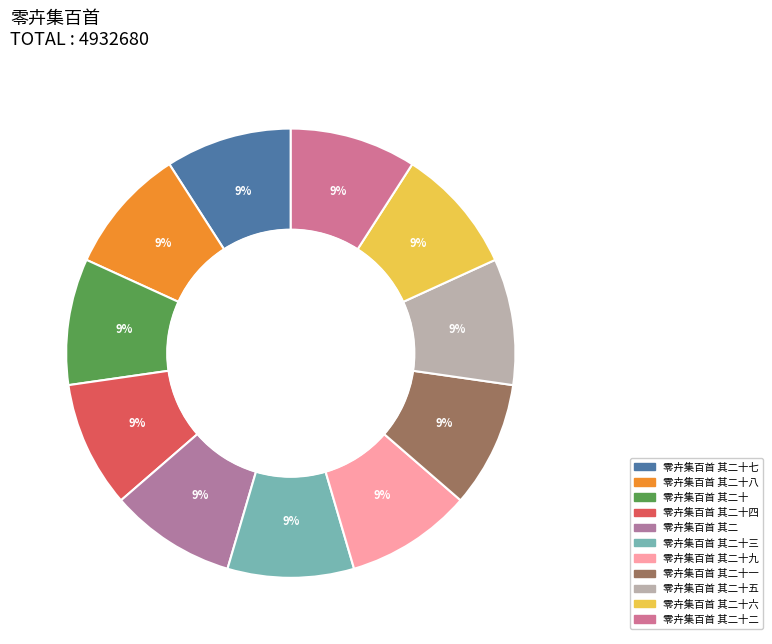

Rank the categories by value from highest to lowest.

零卉集百首 其二十九, 零卉集百首 其二十八, 零卉集百首 其二十七, 零卉集百首 其二十六, 零卉集百首 其二十五, 零卉集百首 其二十四, 零卉集百首 其二十三, 零卉集百首 其二十二, 零卉集百首 其二十一, 零卉集百首 其二十, 零卉集百首 其二